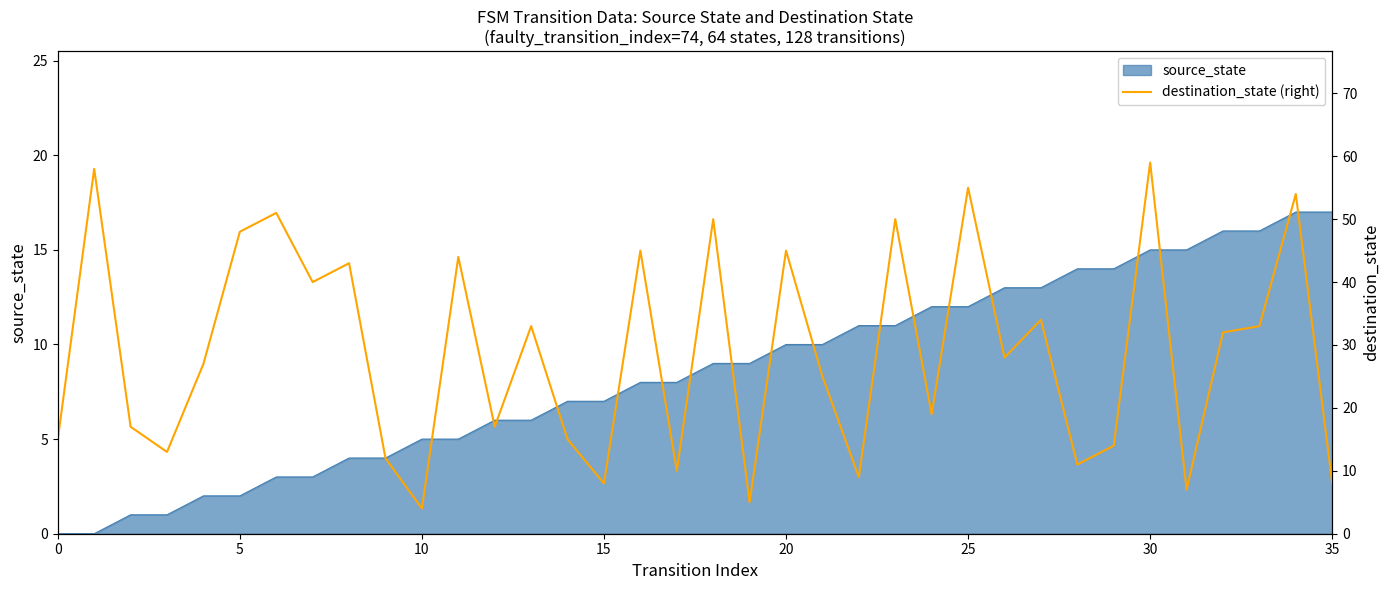

Is it true that source_state equals 0 at 0?

True